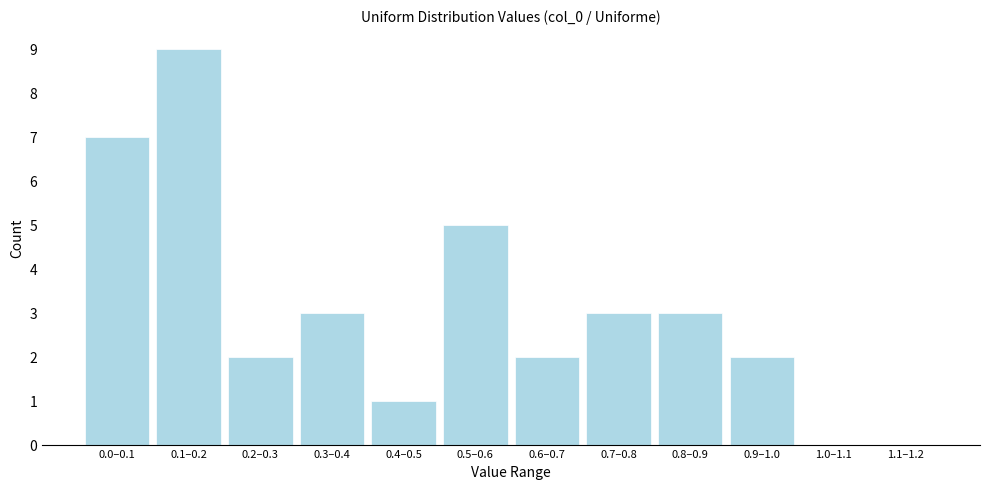

Reading left to right, what are all the values shown in this chart?

0.0–0.1=7	0.1–0.2=9	0.2–0.3=2	0.3–0.4=3	0.4–0.5=1	0.5–0.6=5	0.6–0.7=2	0.7–0.8=3	0.8–0.9=3	0.9–1.0=2	1.0–1.1=0	1.1–1.2=0